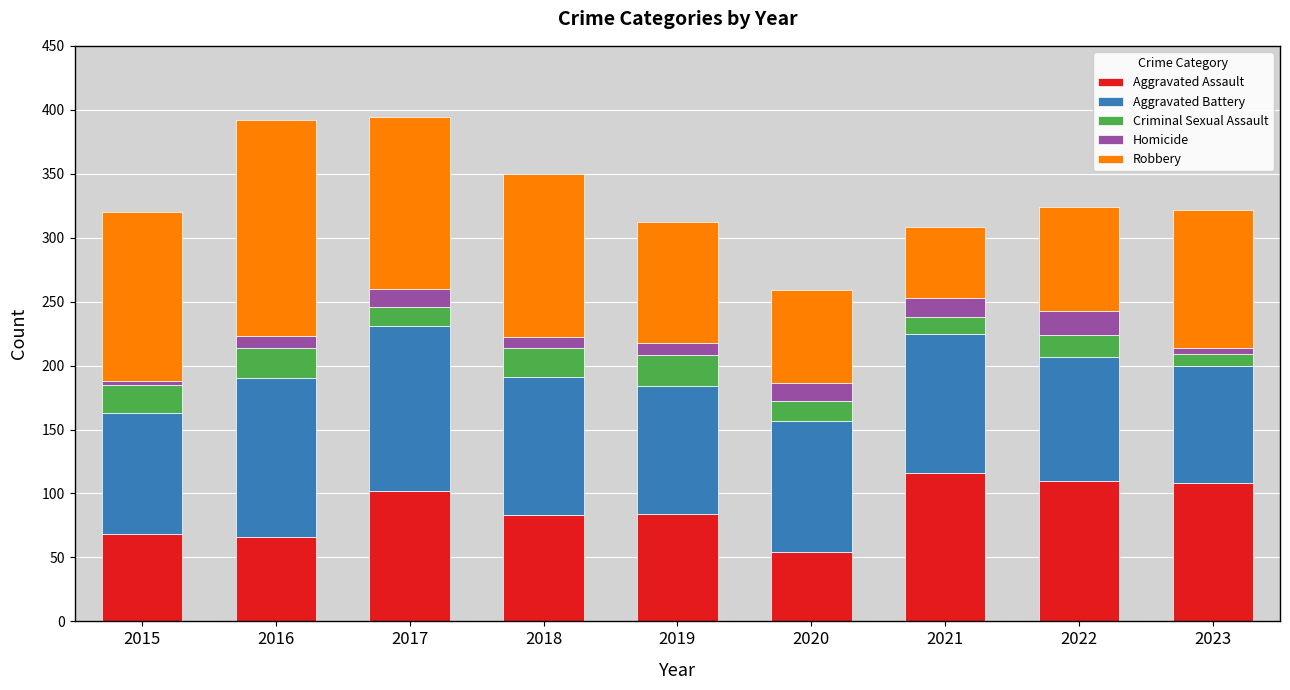

How many bars are there in total?

9